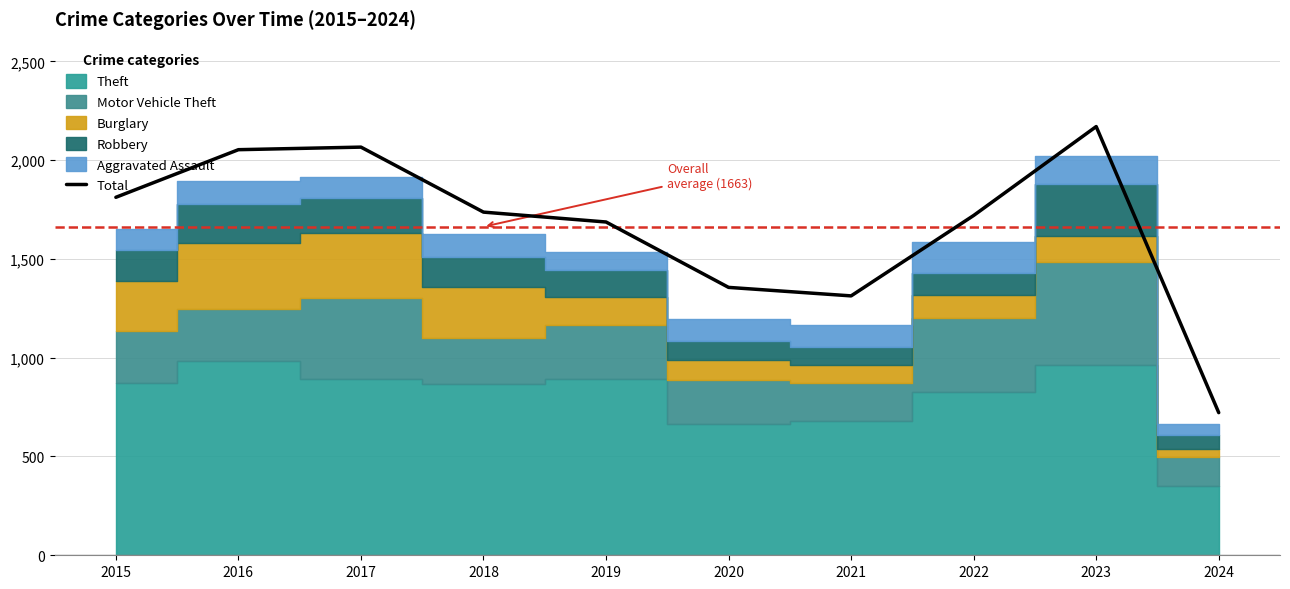

At which label does the data first exceed 1737?

2015